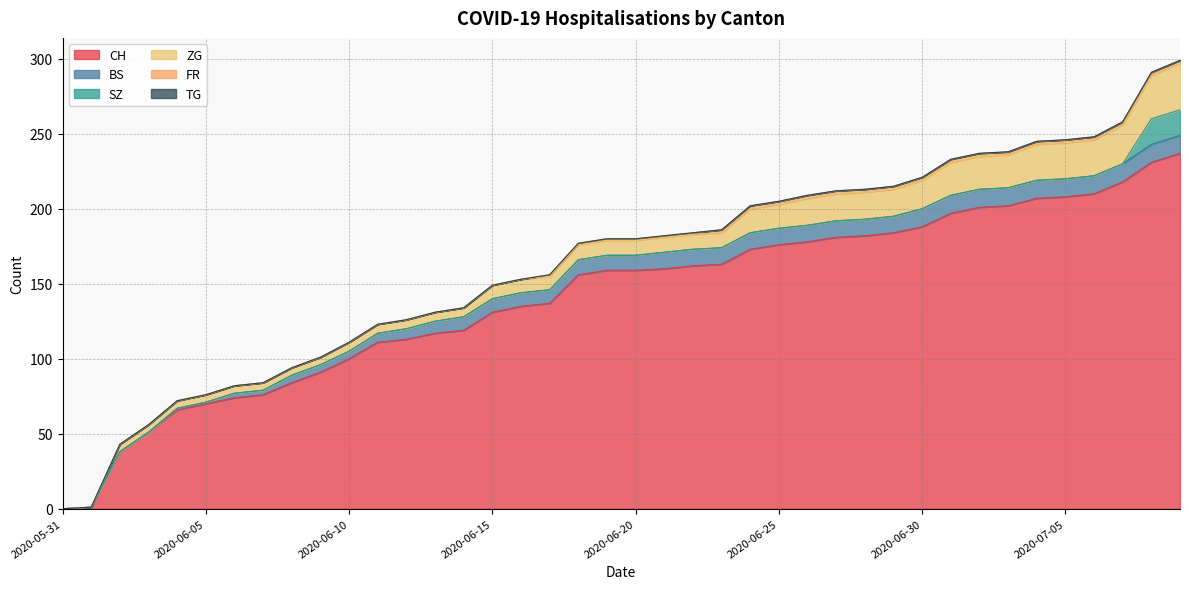

How many lines are shown in the chart?

6